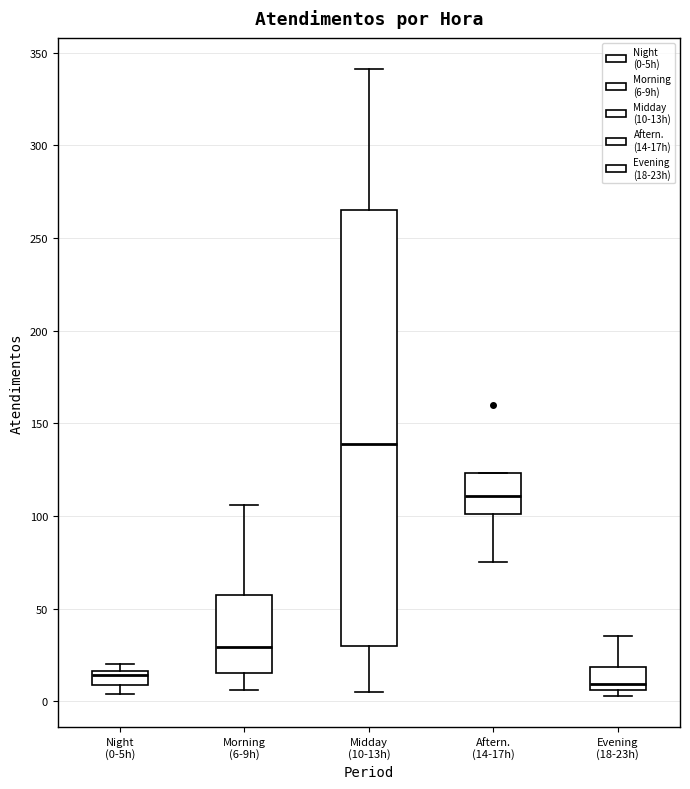

Where is the upper edge of the box for Night (0-5h) on the y-axis? The values are not printed on the chart, so give them approximately, as read against the axis.

15